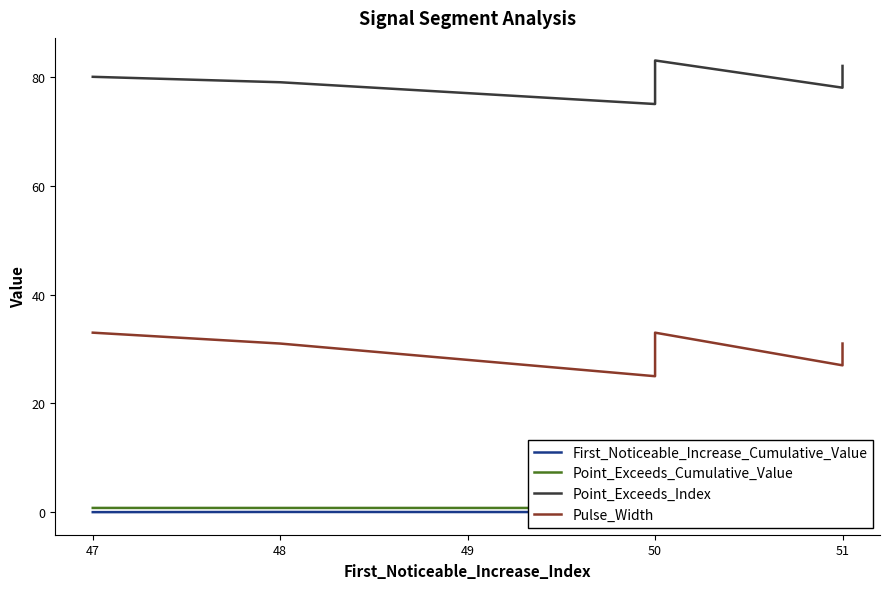

In Point_Exceeds_Index, how many points are higher than both neighbors (excluding endpoints)?

1